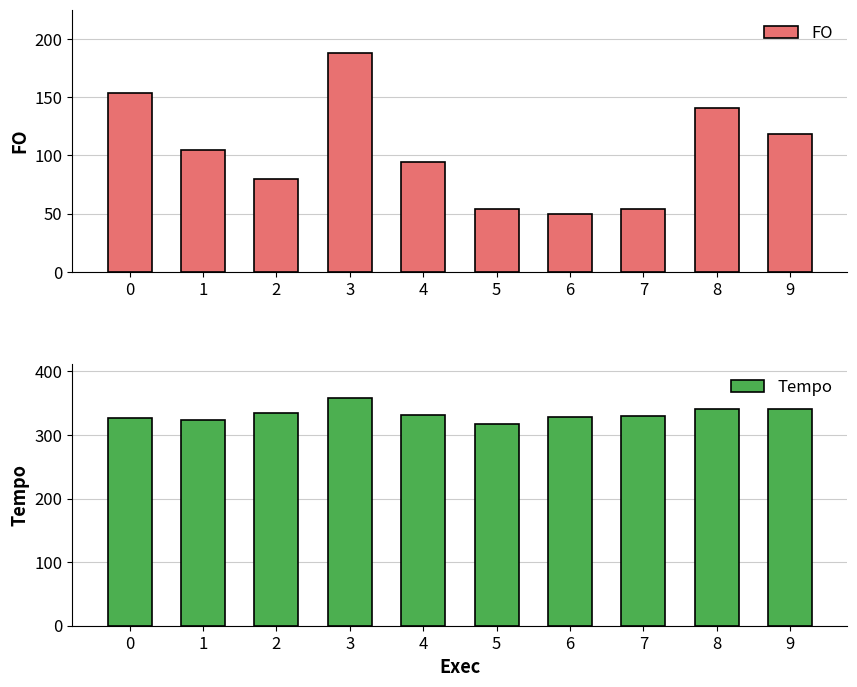

How many data points in FO are less than 104?

5